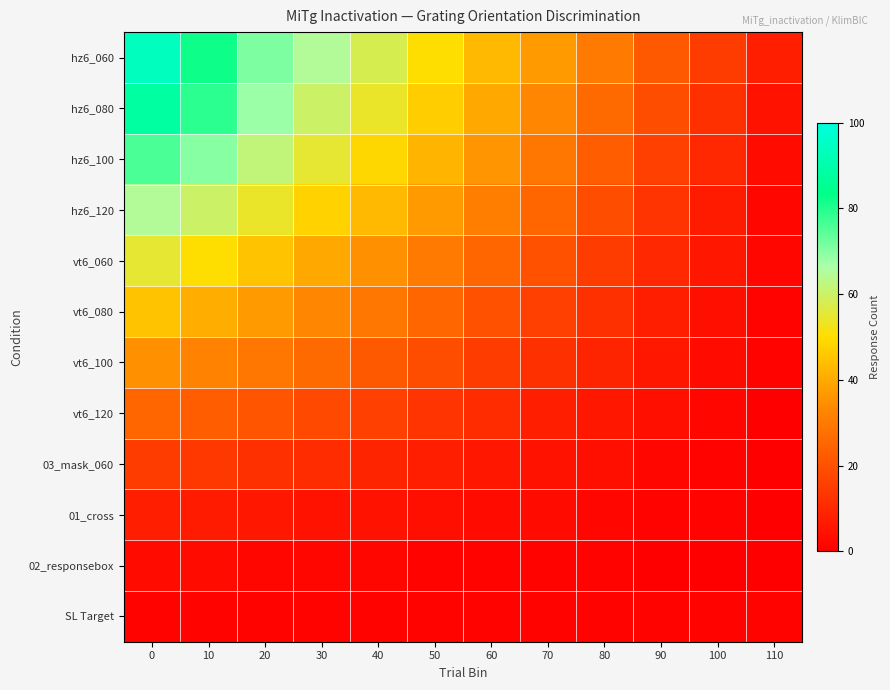

Reading right to left, extract all data points from this chart.

hz6_060: 110=8	100=15	90=22	80=30	70=37	60=43	50=50	40=58	30=65	20=71	10=82	0=94
hz6_080: 110=5	100=12	90=19	80=26	70=33	60=40	50=47	40=54	30=60	20=68	10=79	0=88
hz6_100: 110=3	100=10	90=16	80=23	70=29	60=36	50=42	40=49	30=55	20=62	10=70	0=76
hz6_120: 110=2	100=7	90=13	80=19	70=25	60=31	50=37	40=43	30=48	20=54	10=60	0=65
vt6_060: 110=2	100=6	90=10	80=15	70=20	60=25	50=30	40=35	30=40	20=45	10=50	0=55
vt6_080: 110=1	100=4	90=8	80=12	70=16	60=20	50=25	40=29	30=33	20=37	10=41	0=45
vt6_100: 110=1	100=3	90=6	80=9	70=12	60=15	50=19	40=22	30=26	20=29	10=32	0=35
vt6_120: 110=0	100=2	90=4	80=6	70=8	60=11	50=13	40=16	30=18	20=21	10=23	0=25
03_mask_060: 110=0	100=1	90=2	80=4	70=5	60=6	50=8	40=9	30=11	20=12	10=14	0=15
01_cross: 110=0	100=1	90=1	80=2	70=3	60=3	50=4	40=5	30=5	20=6	10=7	0=8
02_responsebox: 110=0	100=0	90=0	80=1	70=1	60=1	50=1	40=2	30=2	20=2	10=3	0=3
SL Target: 110=1	100=1	90=1	80=1	70=1	60=1	50=1	40=1	30=1	20=1	10=1	0=1